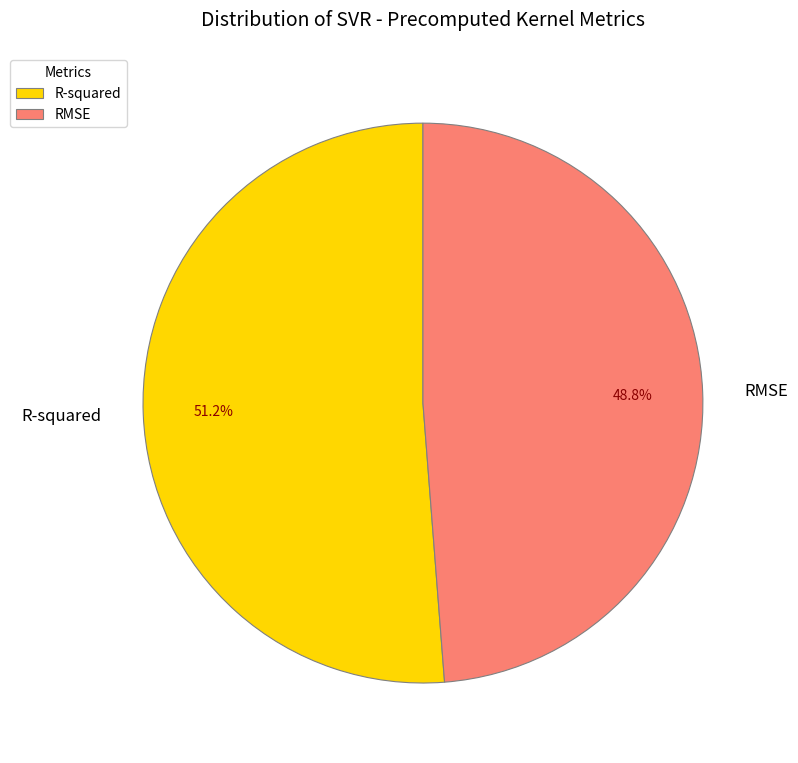

The RMSE slice represents 49% of the pie. True or false?

True